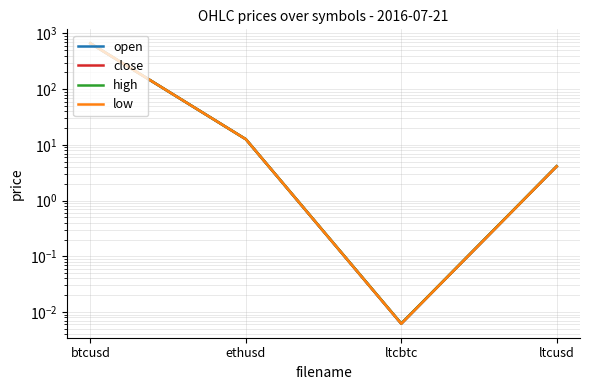

At which label does open reach its peak?

btcusd